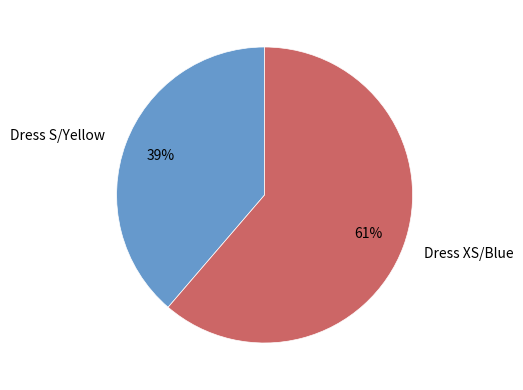

What is the largest slice in the pie chart?

Dress XS/Blue